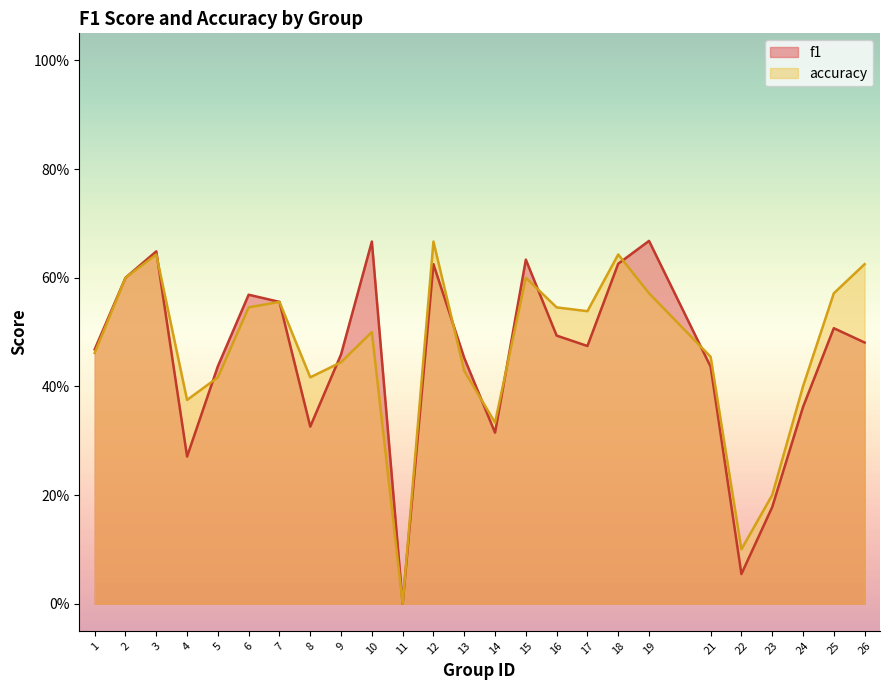

Reading left to right, what are all the values shown in this chart?

f1: 1=0.5	2=0.6	3=0.6	4=0.3	5=0.4	6=0.6	7=0.6	8=0.3	9=0.5	10=0.7	11=0.0	12=0.6	13=0.5	14=0.3	15=0.6	16=0.5	17=0.5	18=0.6	19=0.7	21=0.4	22=0.1	23=0.2	24=0.4	25=0.5	26=0.5
accuracy: 1=0.5	2=0.6	3=0.6	4=0.4	5=0.4	6=0.5	7=0.6	8=0.4	9=0.4	10=0.5	11=0.0	12=0.7	13=0.4	14=0.3	15=0.6	16=0.5	17=0.5	18=0.6	19=0.6	21=0.5	22=0.1	23=0.2	24=0.4	25=0.6	26=0.6